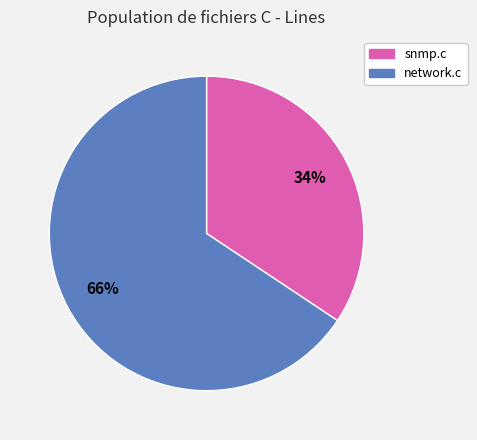

Is snmp.c the majority of the pie?

No